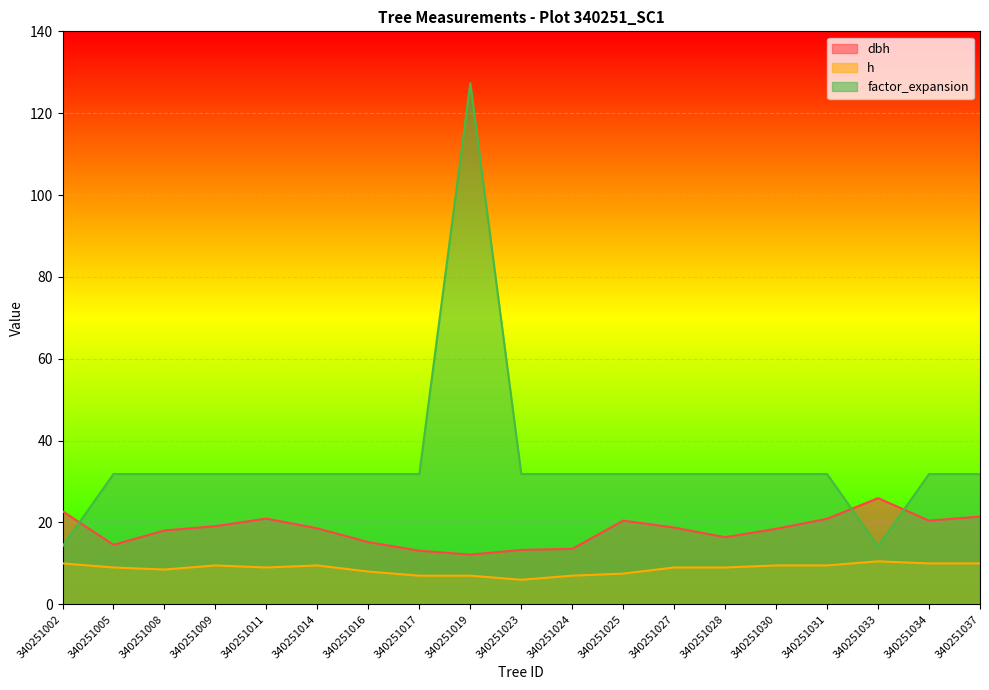

List the series in order of their peak value, highest first.

factor_expansion, dbh, h